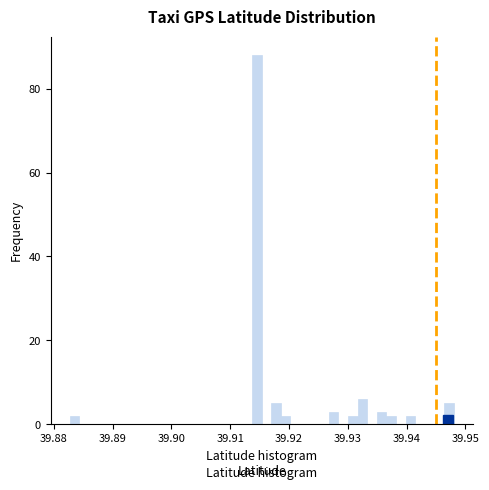

Read against the x-axis, roughly where is the centre of the tallest bar?

39.915